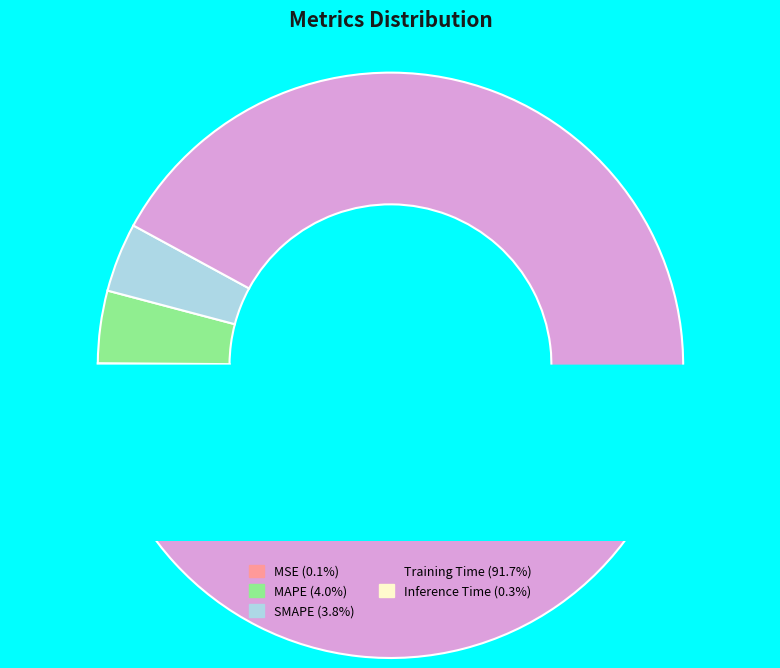

What is the total percentage of SMAPE and MAPE?

7.8%